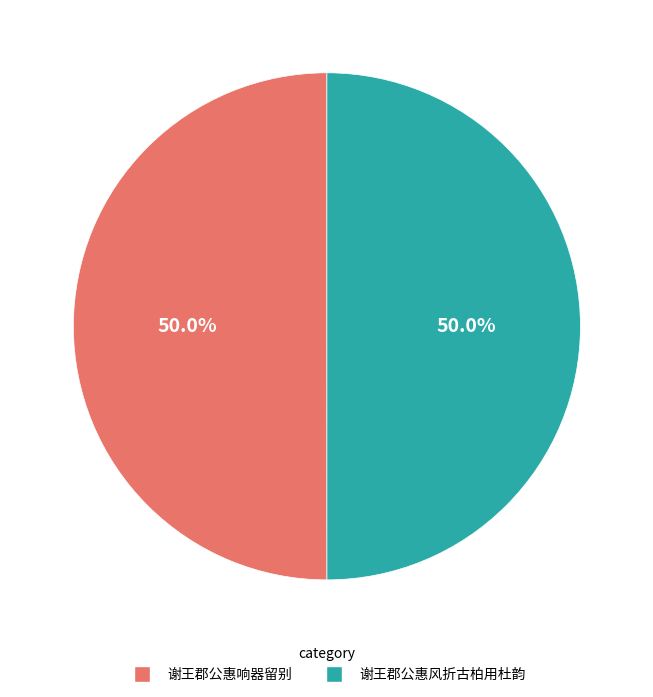

Do 谢王郡公惠响器留别 and 谢王郡公惠风折古柏用杜韵 together represent more than half of the pie?

Yes